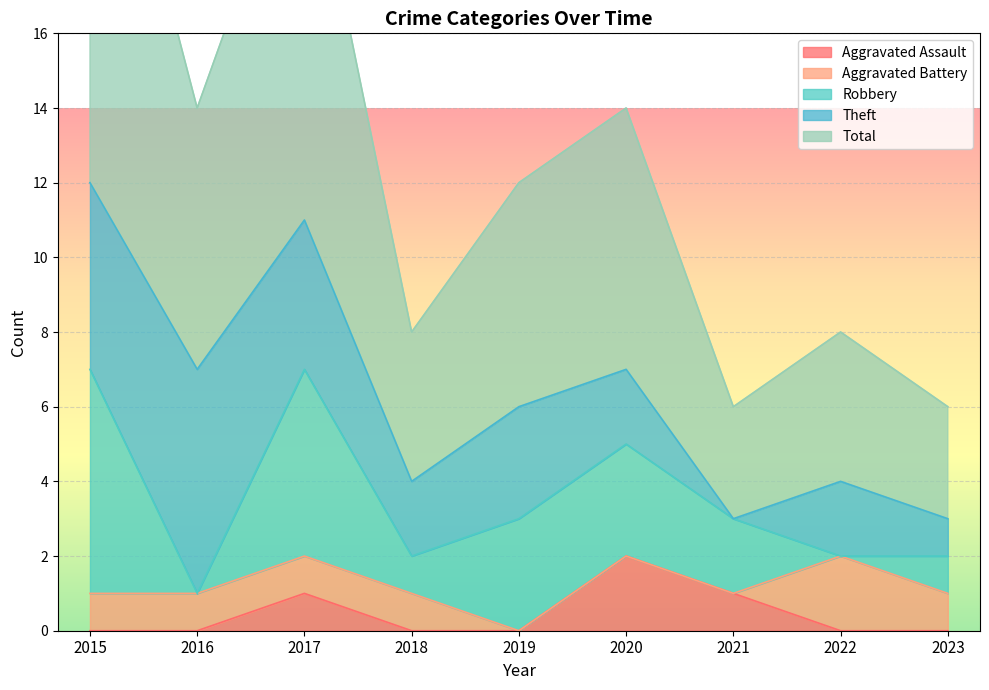

Which category has the highest value across all series?

2015